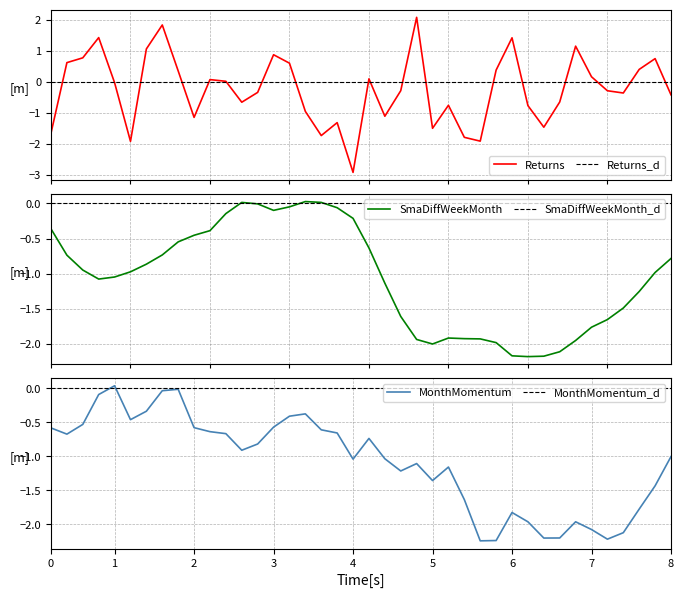

True or false: Returns has more than 0 points higher than both neighbors.

True